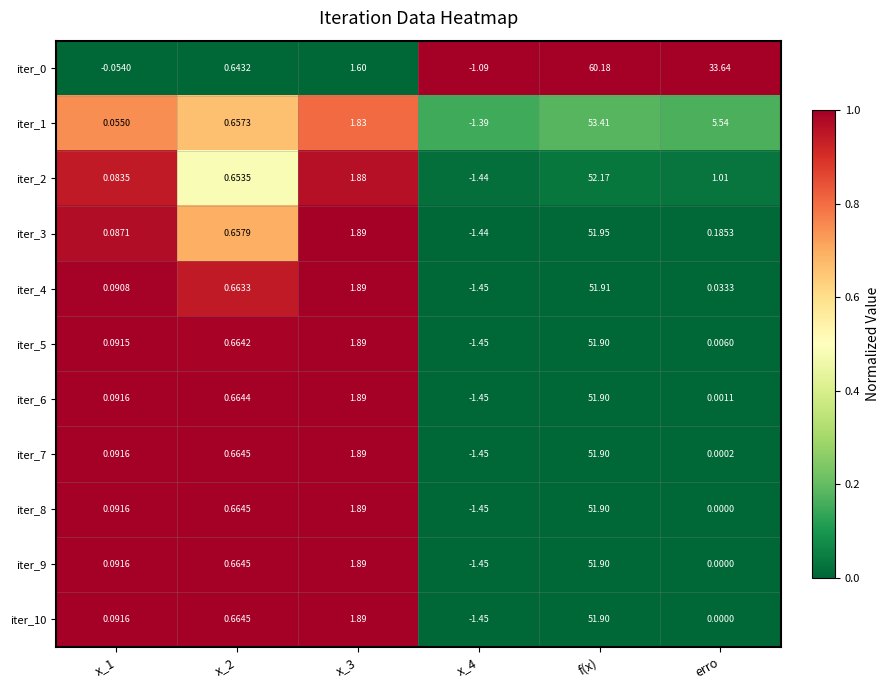

Is the value of iter_2 at erro greater than the value of iter_3 at x_2?

Yes